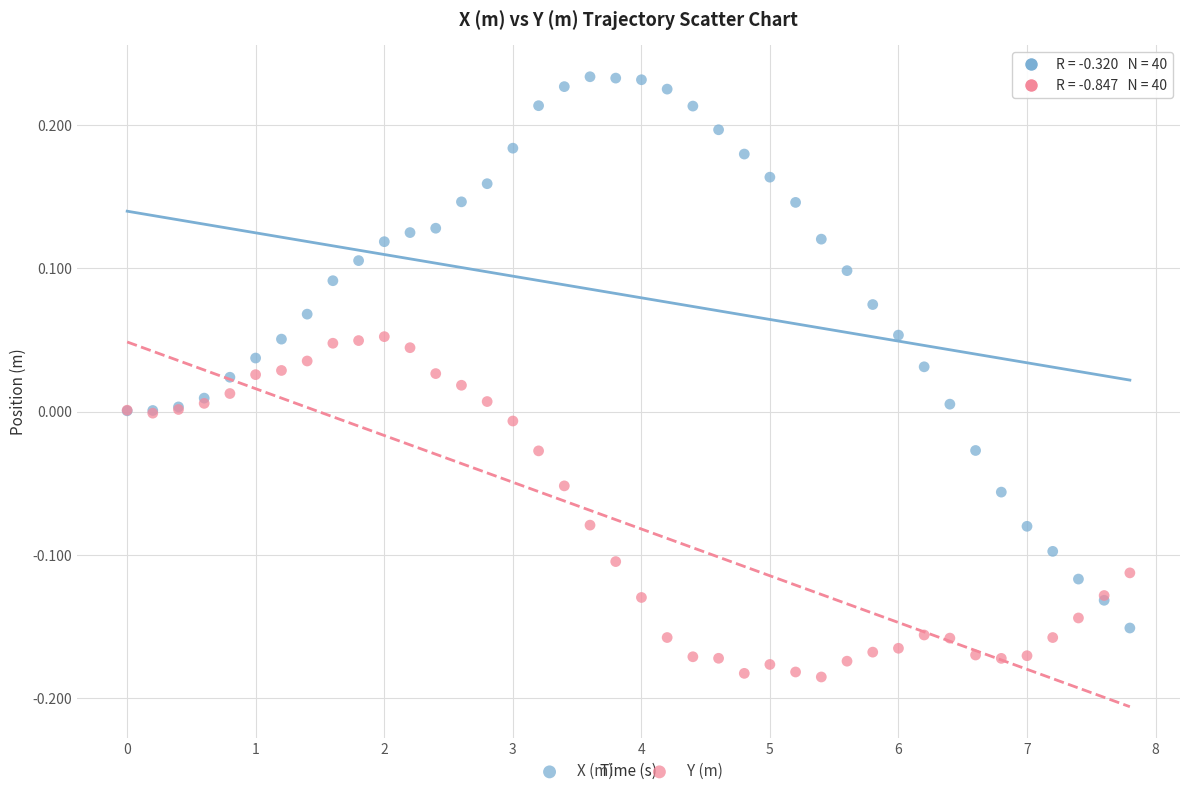

Which series reaches the maximum Y coordinate?

X (m)